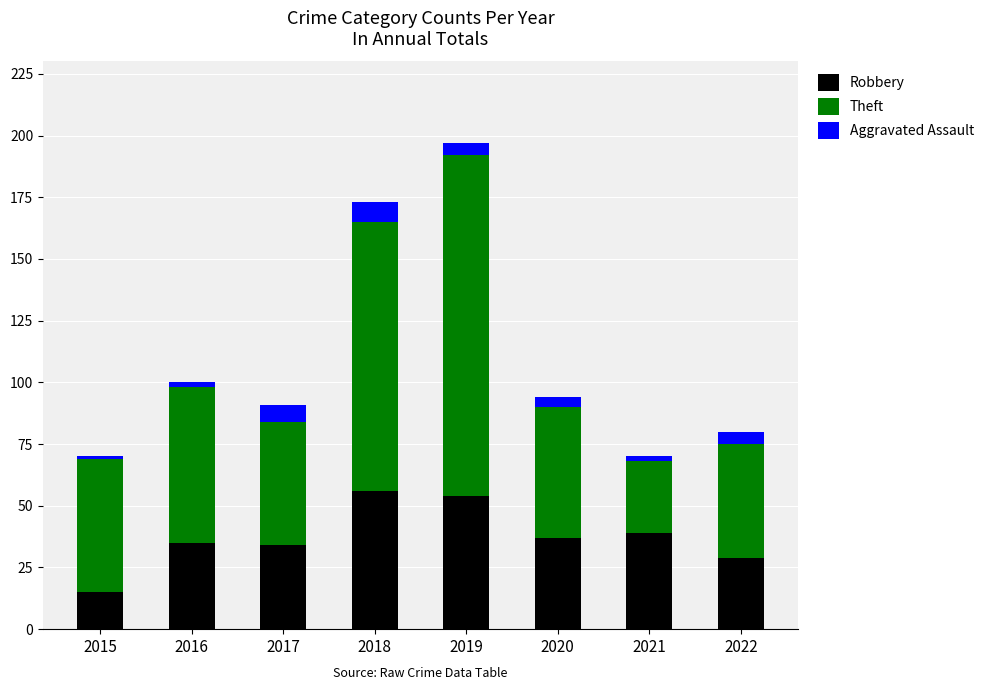

Reading left to right, what are the values for Robbery?

2015=15	2016=35	2017=34	2018=56	2019=54	2020=37	2021=39	2022=29